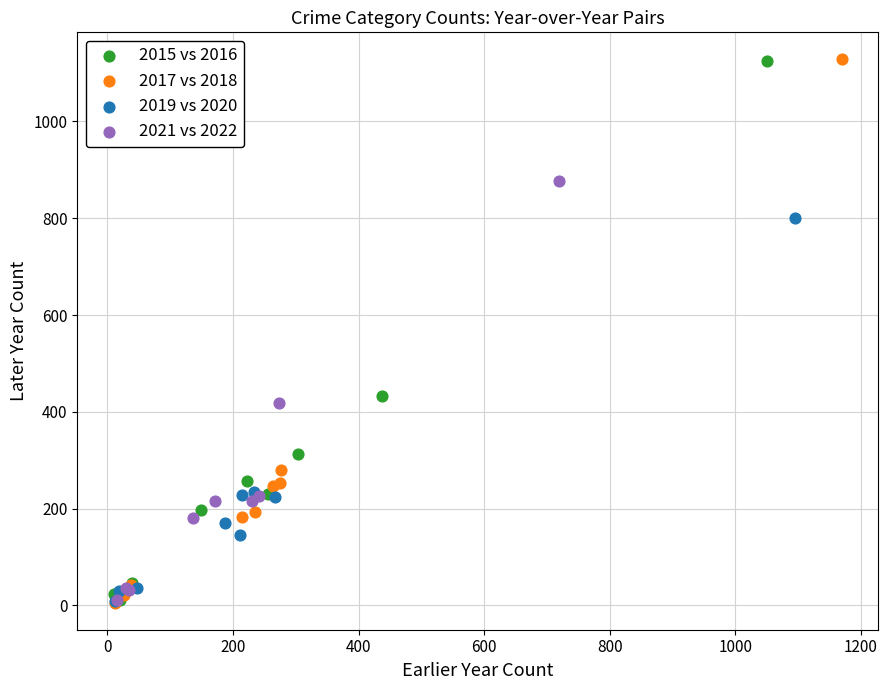

Which series has the widest spread of Y values?

2017 vs 2018